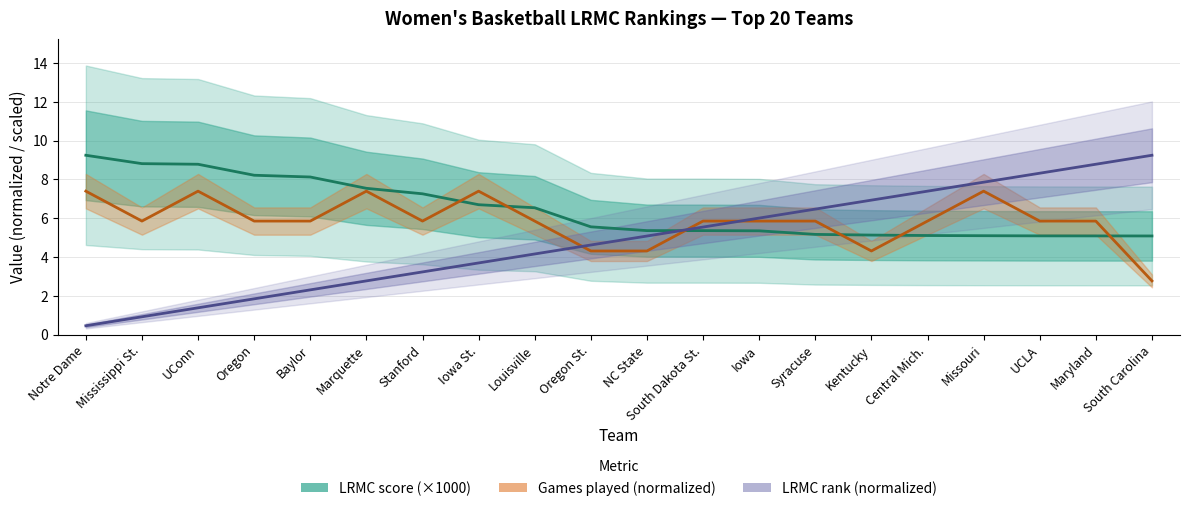

True or false: Games played (normalized) has more than 1 interior local peaks.

True